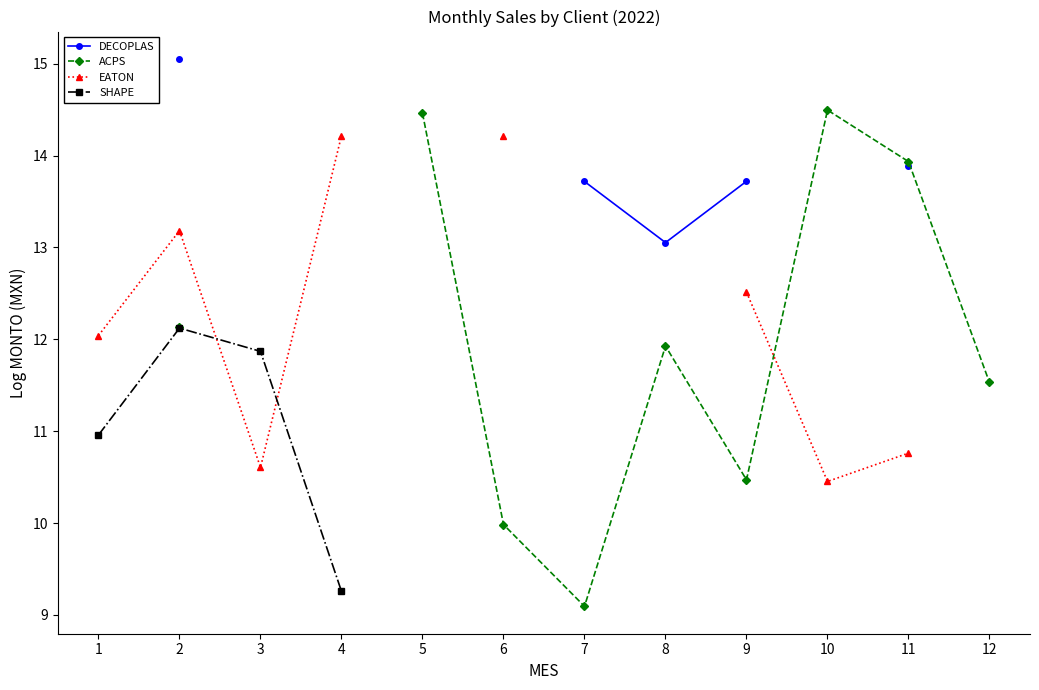

How many times do EATON and ACPS cross each other?

1